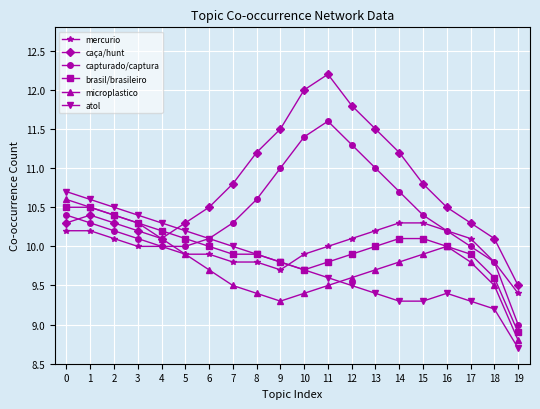

Is it true that atol equals 8.7 at 19?

True